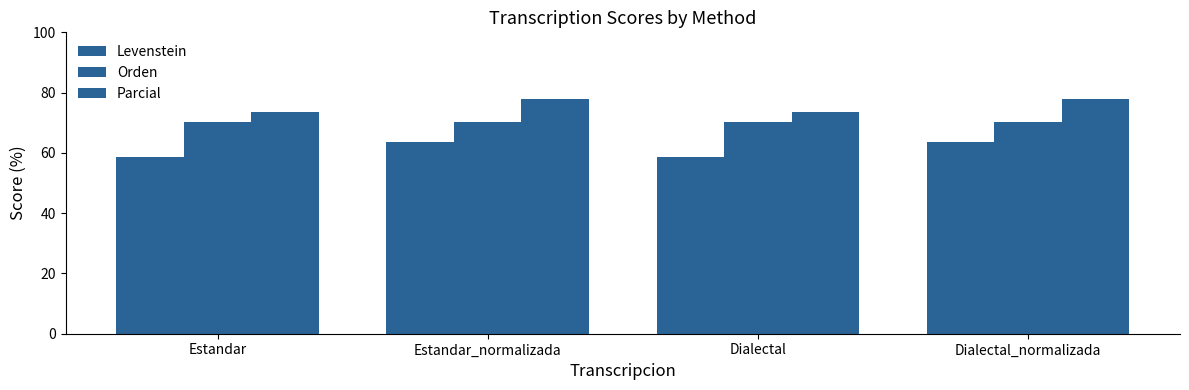

What is the difference between the highest and lowest values at Dialectal?

15.1